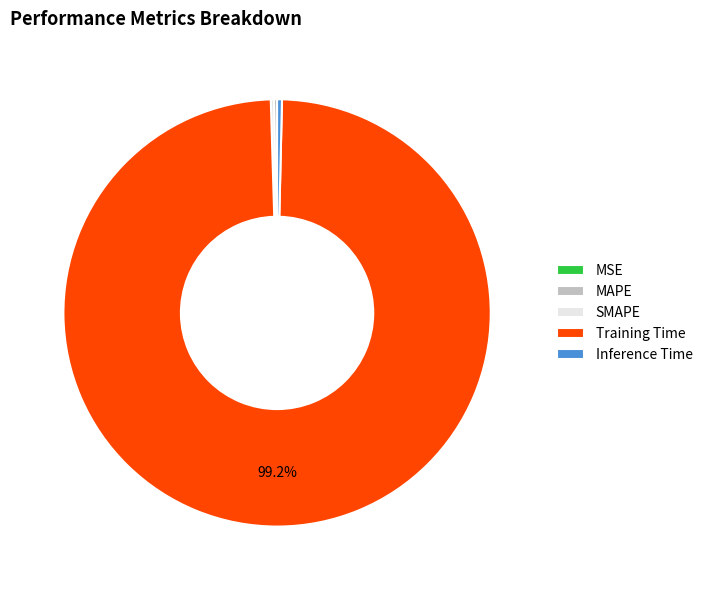

Is Inference Time the majority of the pie?

No